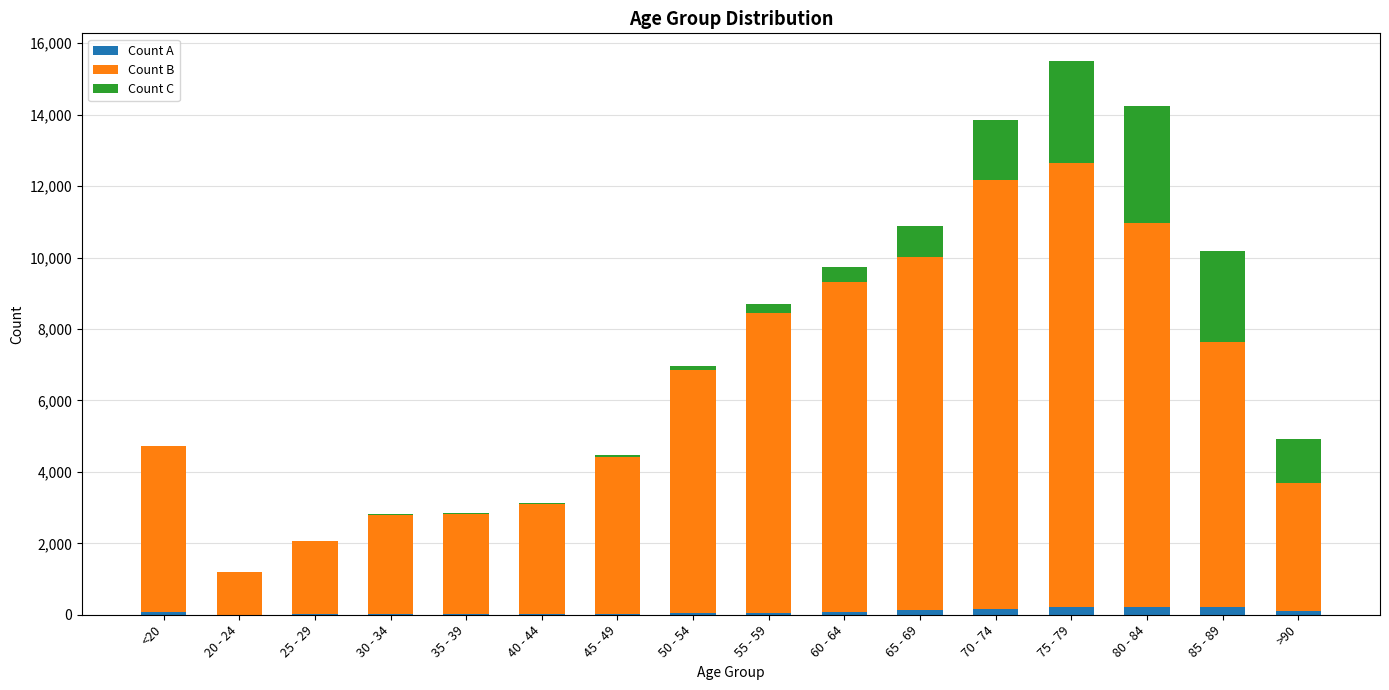

How many data points does each series have?

16